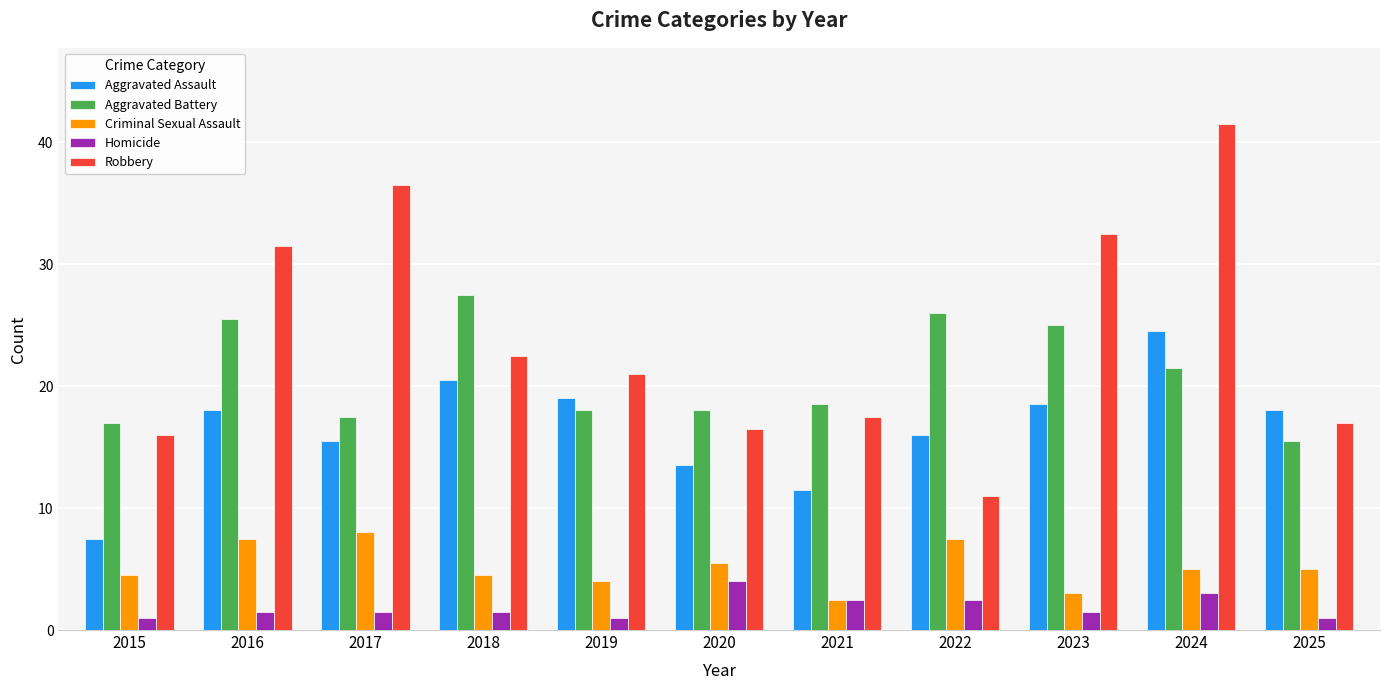

Between 2018 and 2017, which is larger?

2018